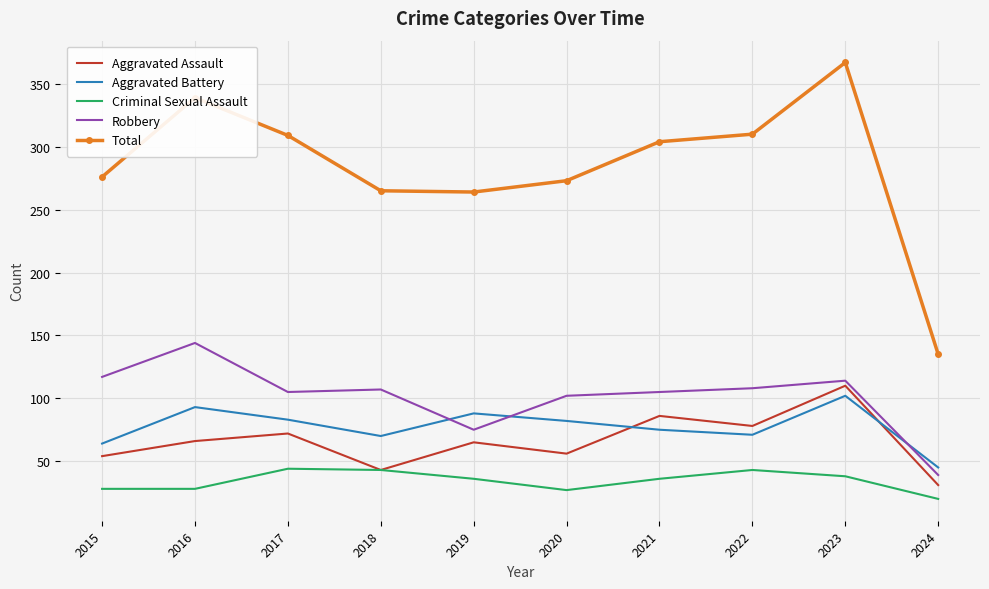

Is it true that Criminal Sexual Assault equals 14 at 2017?

False